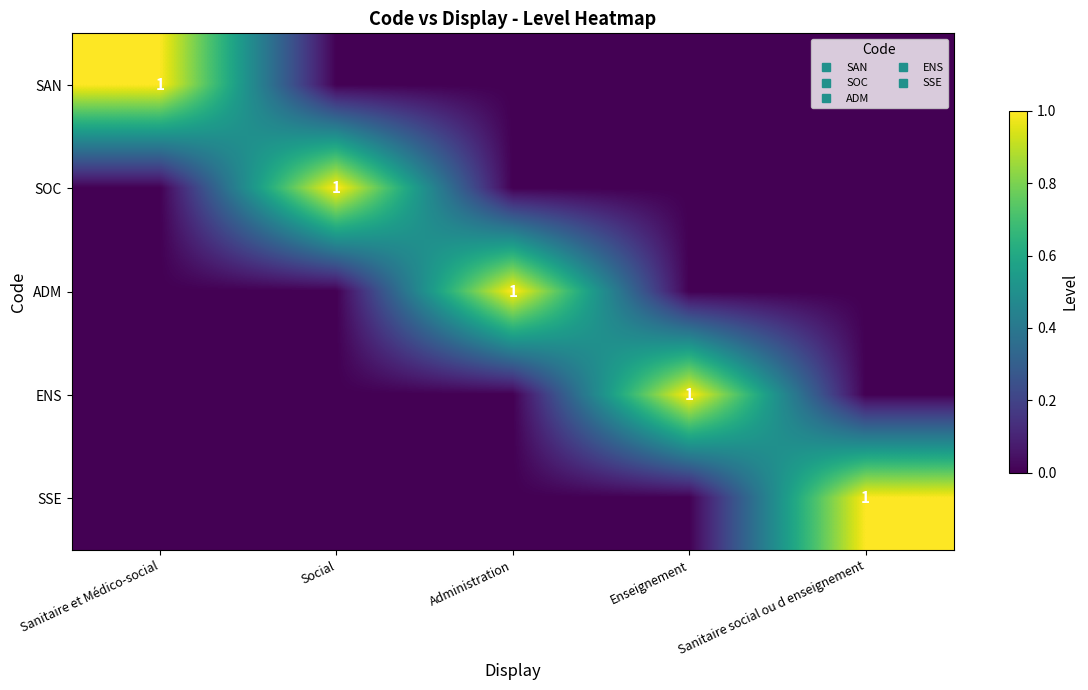

Between Administration and Sanitaire et Médico-social, which is larger?

Sanitaire et Médico-social